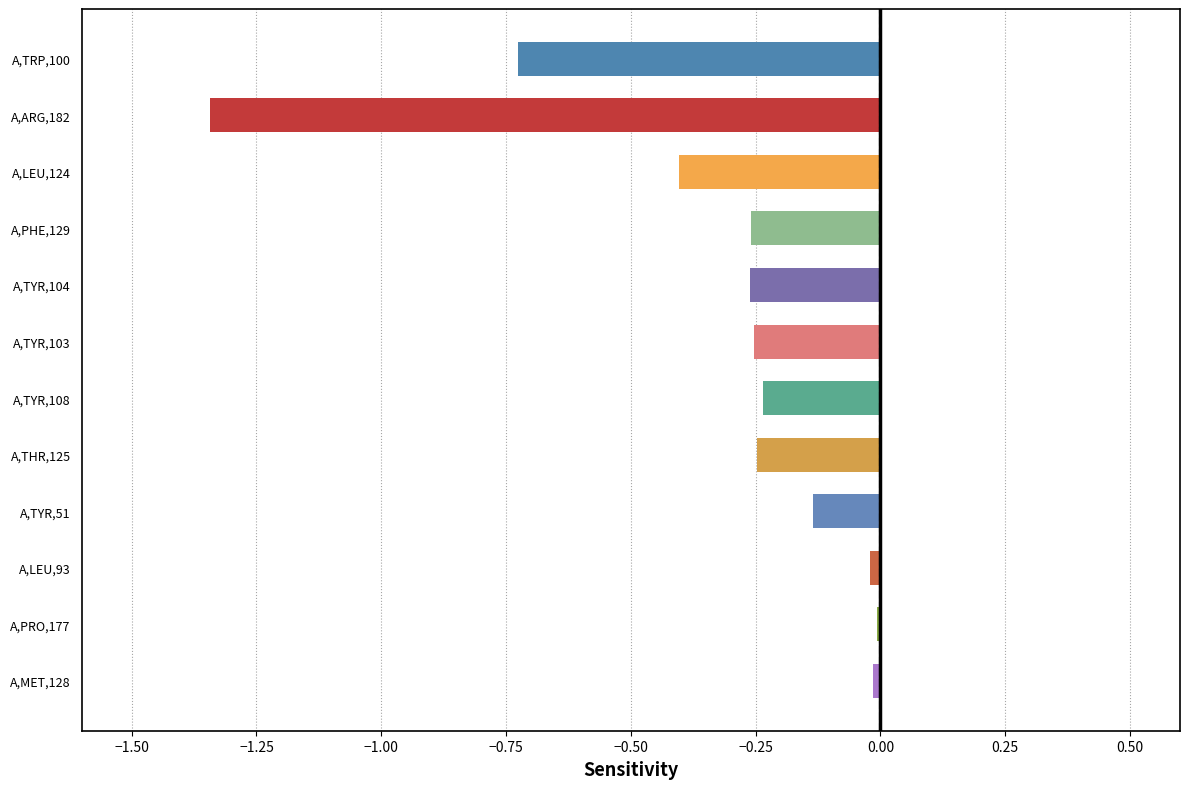

Are the bars grouped side by side (vs. stacked)?

No